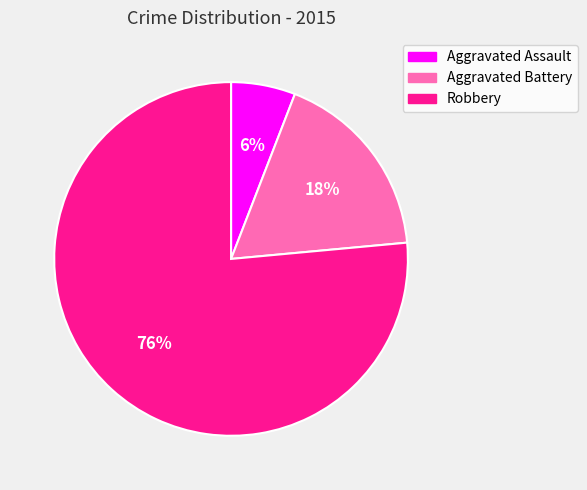

The Aggravated Assault slice represents 12% of the pie. True or false?

False